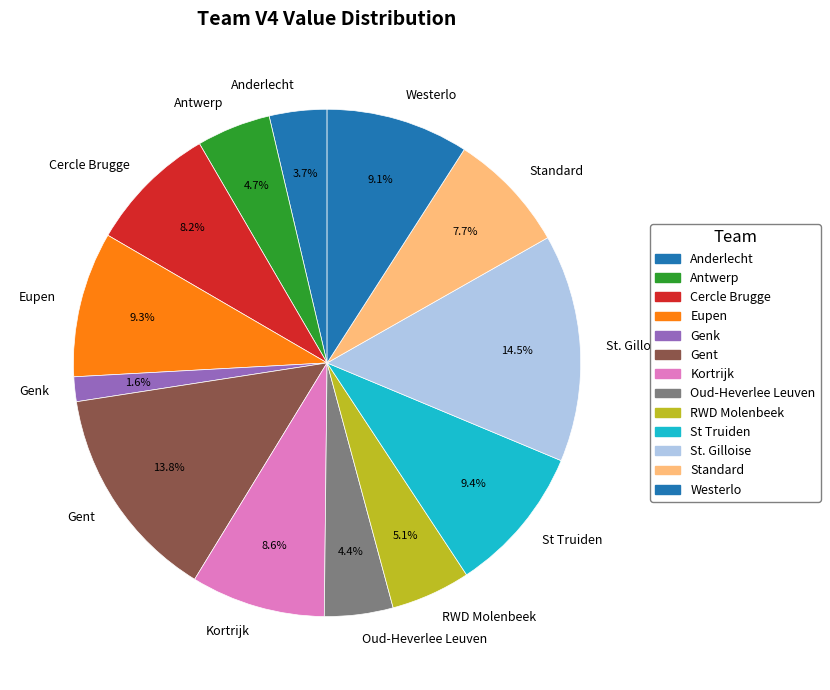

Is it true that Eupen is 22% of the pie?

False